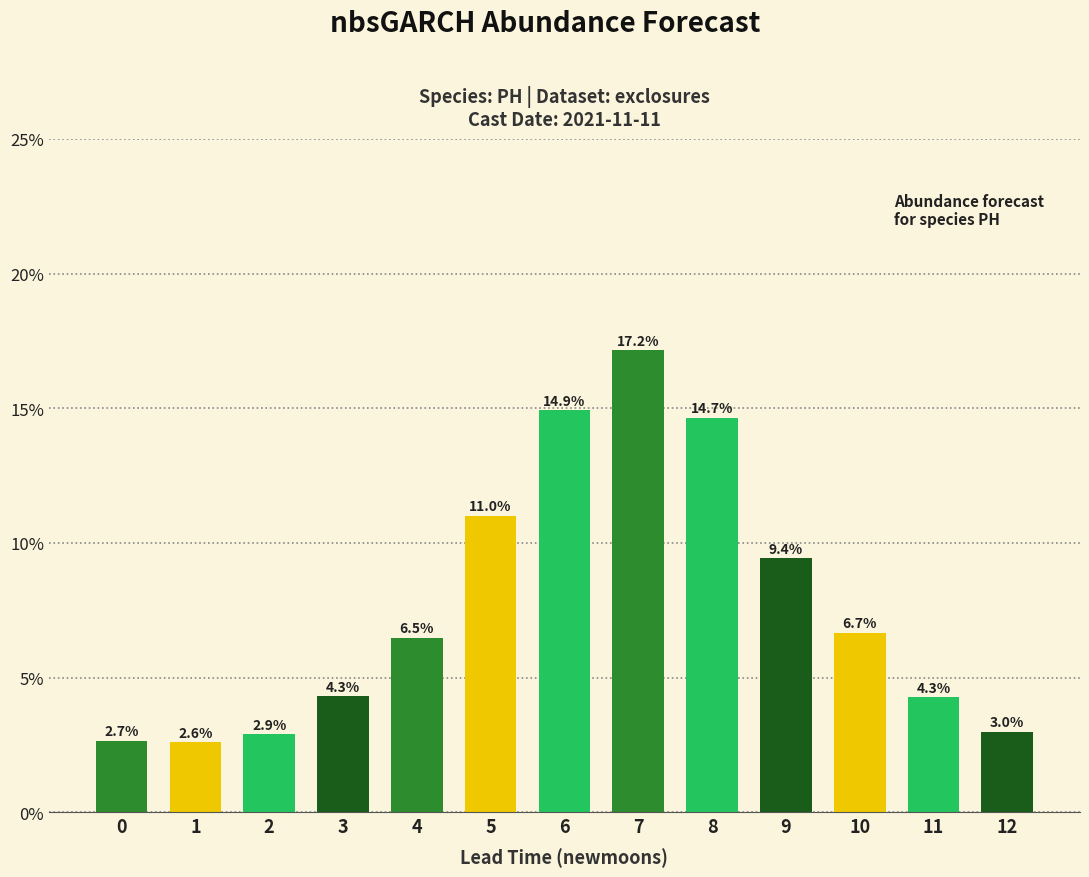

Between 0 and 2, which is larger?

2